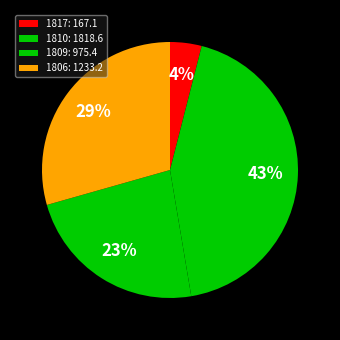

Combined, do 1817 and 1809 account for over 50%?

No